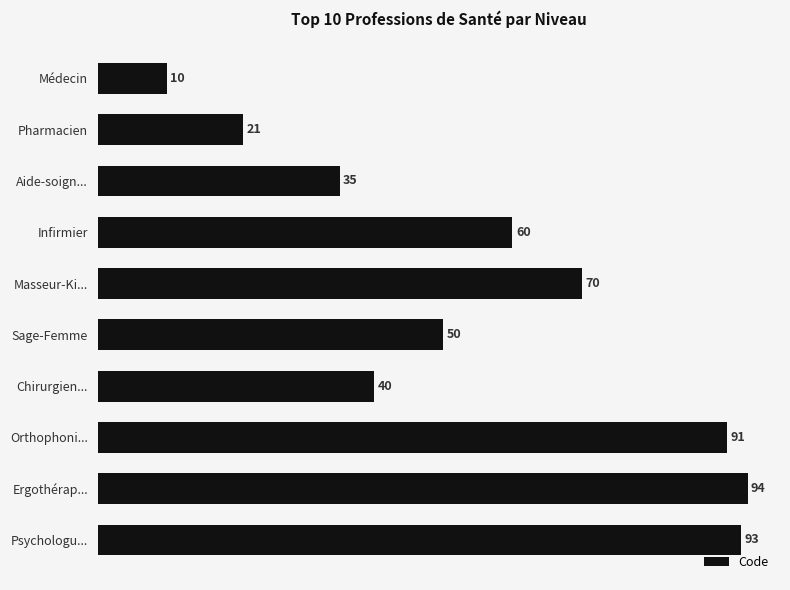

What is the change in value from Infirmier to Ergothérap...?

+34